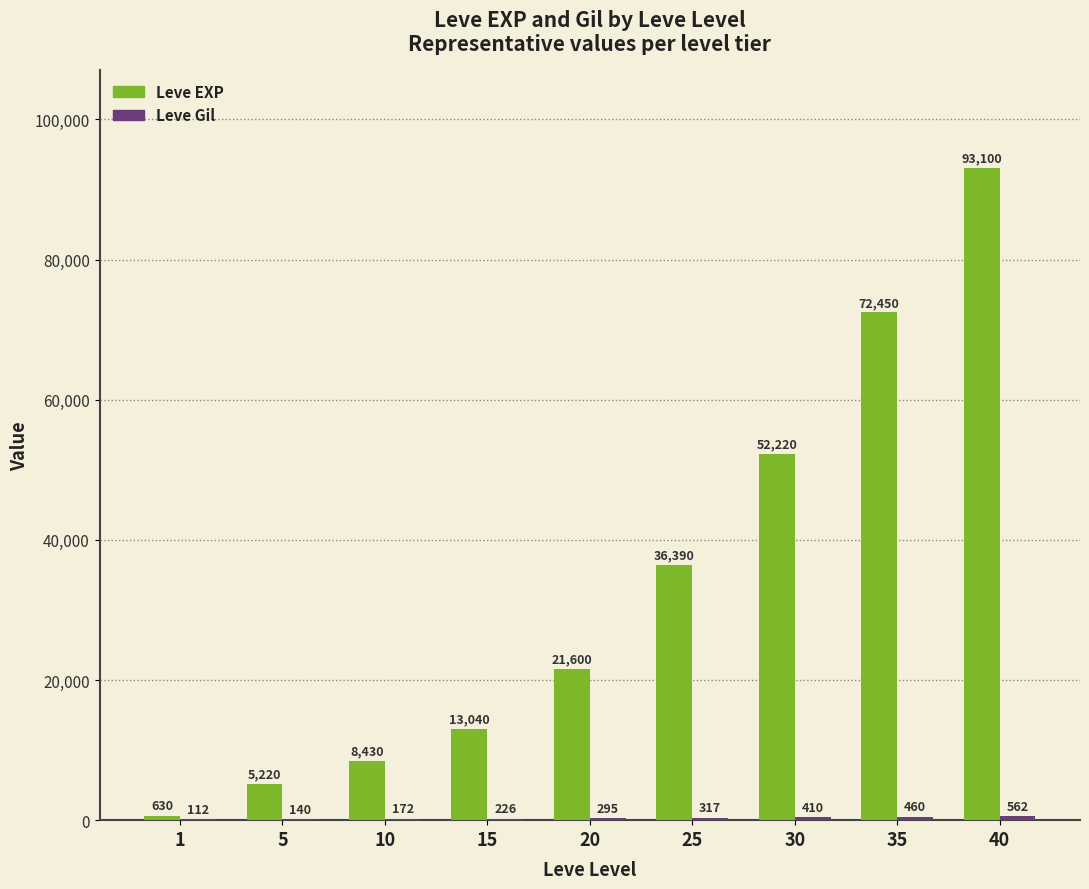

What is the sum of all Leve EXP values?

303080